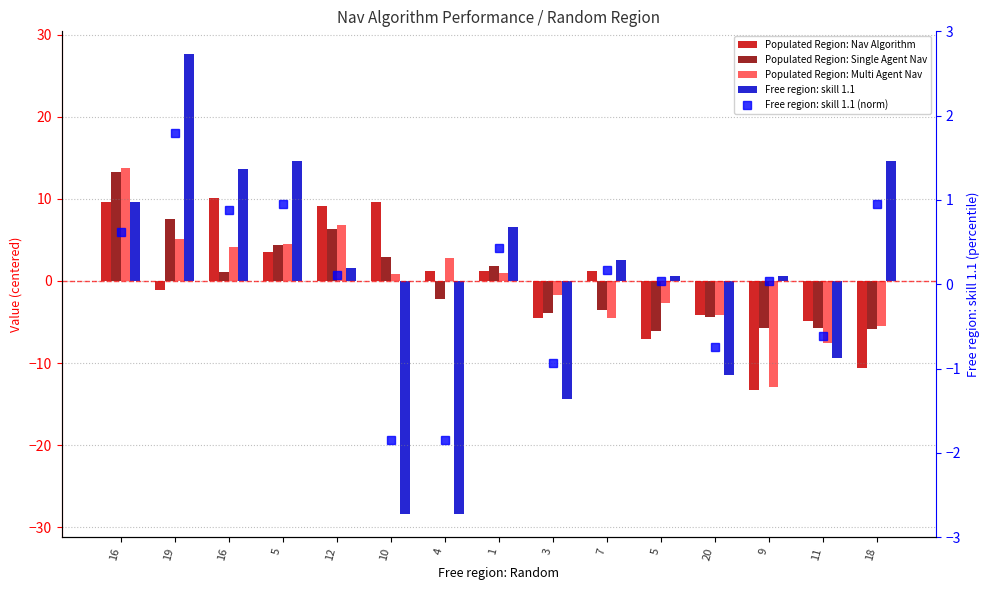

What is the difference between the second highest and minimum values in the Populated Region: Nav Algorithm series?

23.0